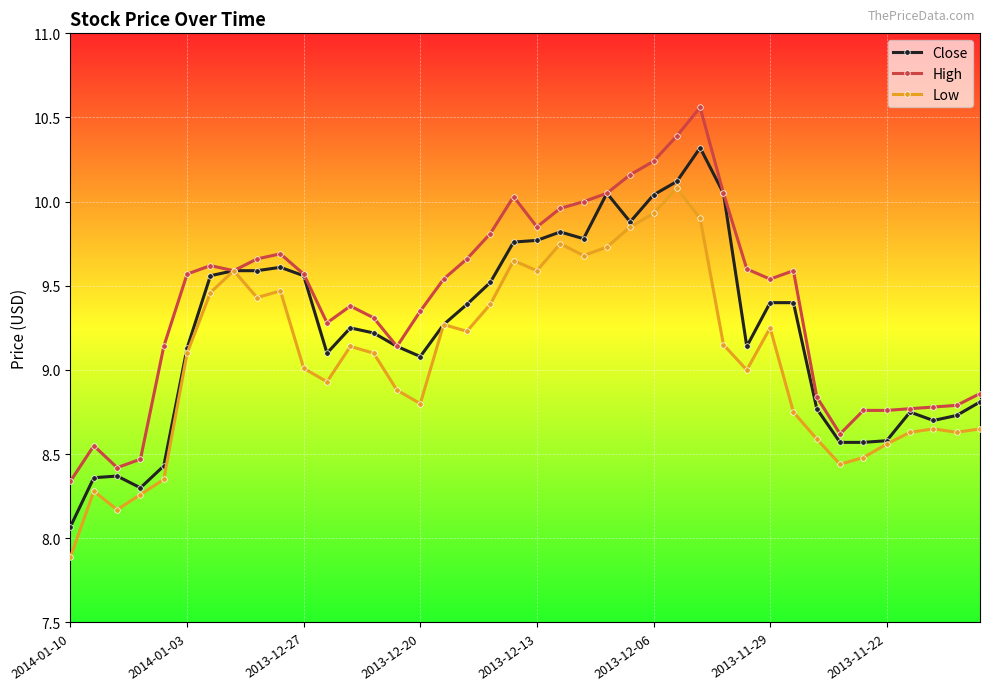

What is the smallest value displayed?

7.9